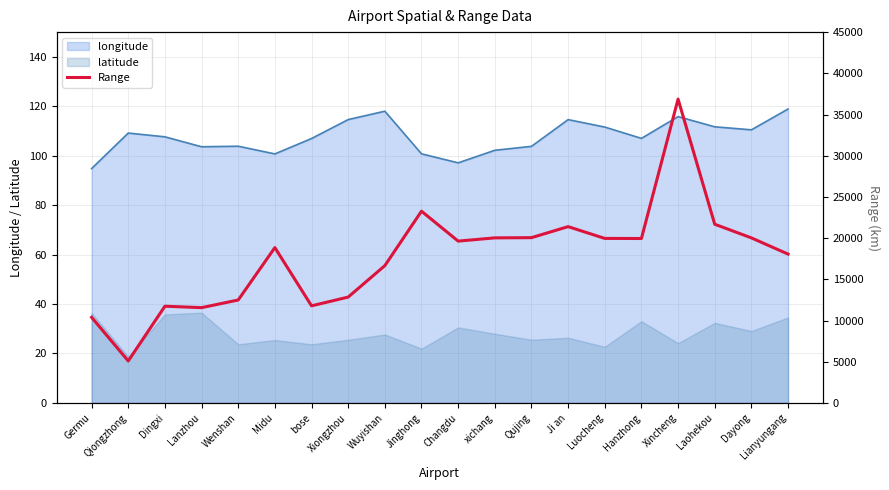

How many points are lower than both their immediate neighbors (excluding endpoints)?

5